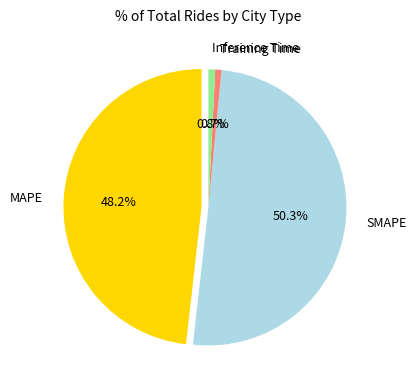

To the nearest percent, what is the combined percentage of MAPE and Training Time?

49%